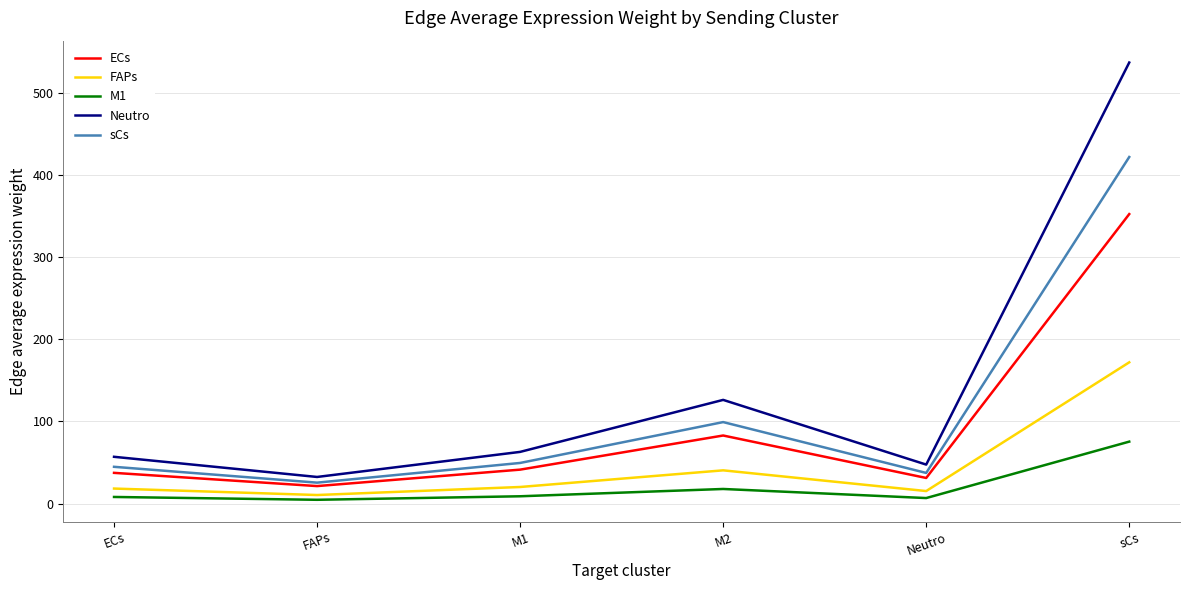

At which label does M1 reach its peak?

sCs